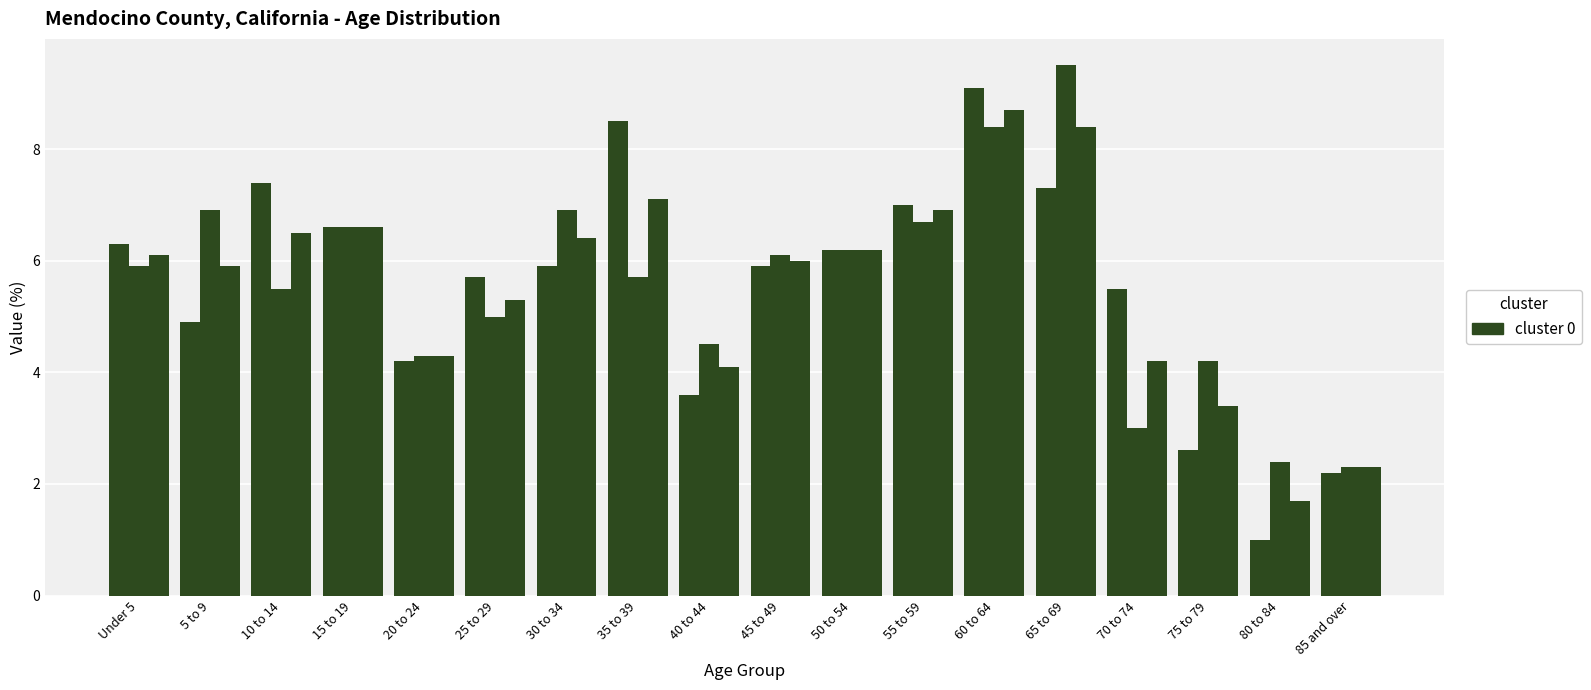

Does the chart contain stacked bars?

No